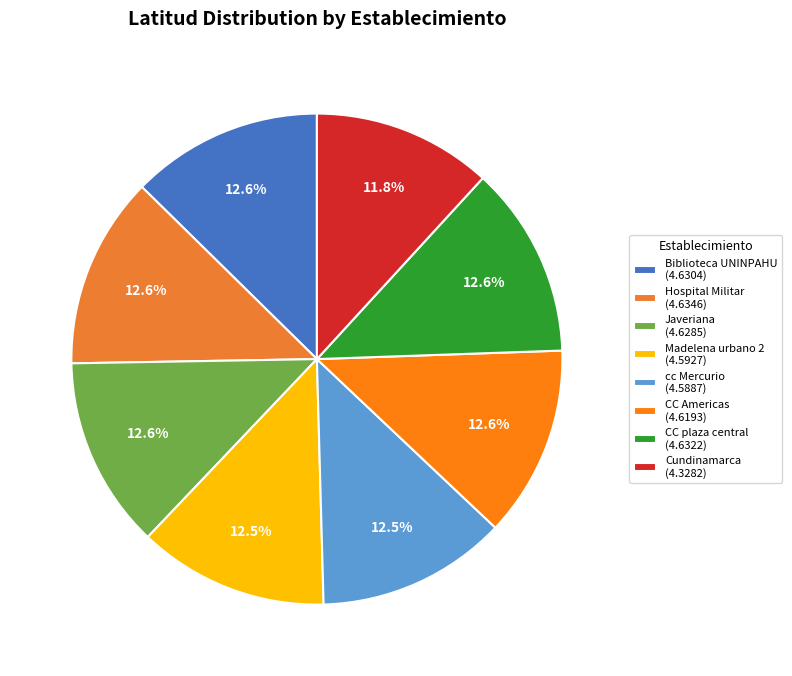

Does any single category account for the majority?

No